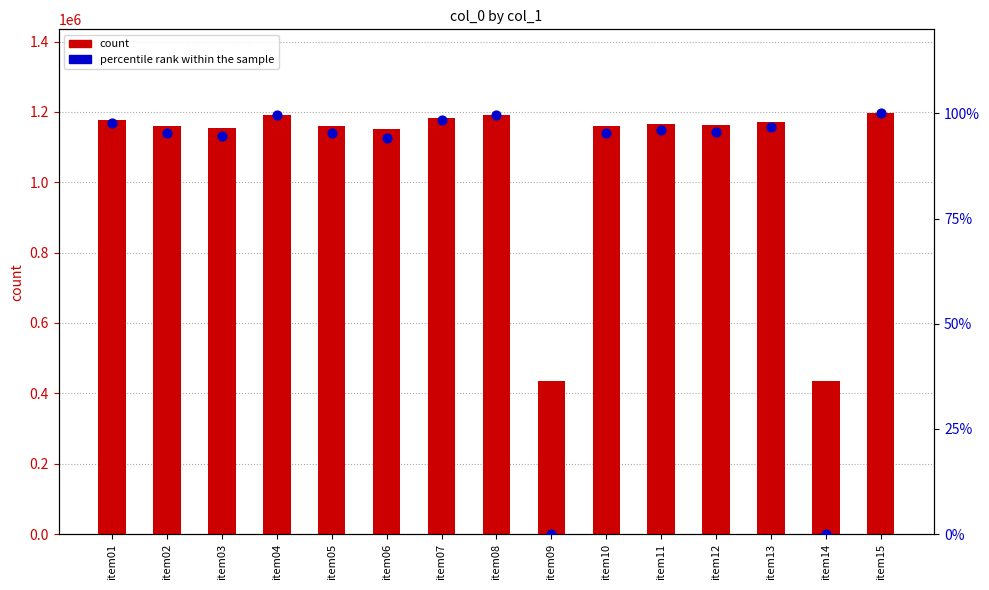

At how many categories does at least one series exceed 746642?

13